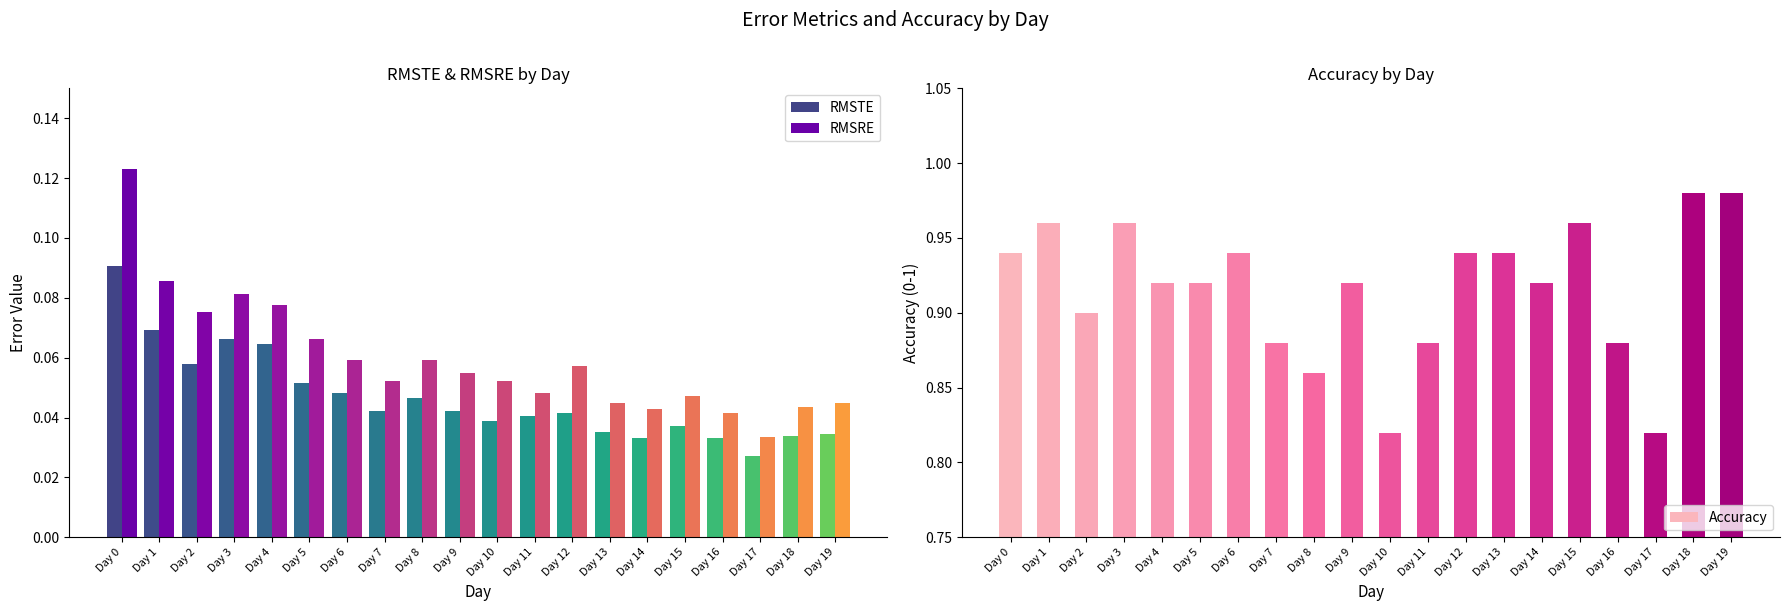

What is the difference between the highest and lowest values at Day 5?

0.9